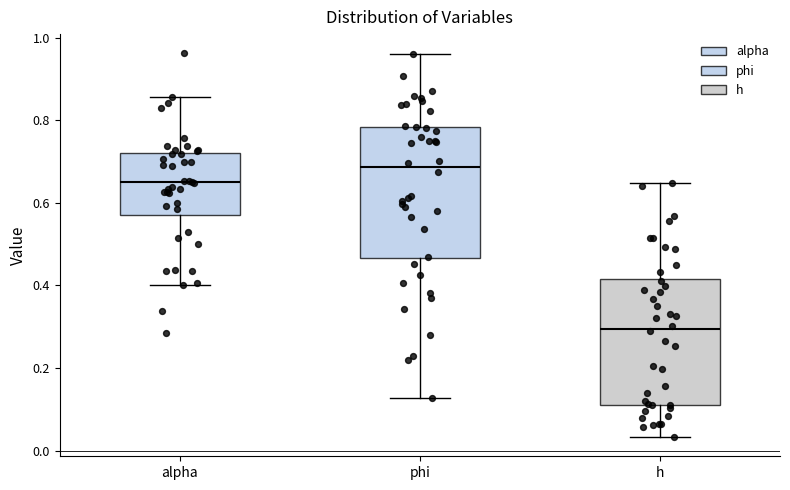

Where does the lower whisker of the box for phi end on the y-axis? The values are not printed on the chart, so give them approximately, as read against the axis.

0.12